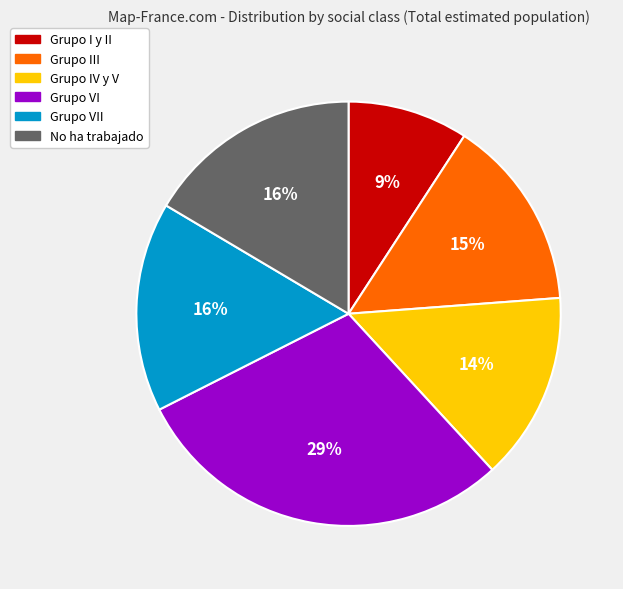

To the nearest percent, what is the difference between the largest and smallest slice percentages?

20%